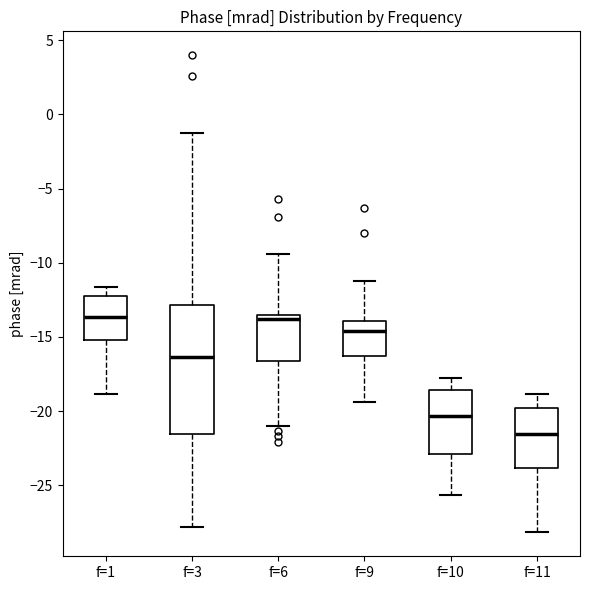

Reading left to right, transcribe this box plot: for each box, give where its median line is, the range the box spans, and where its two whiskers end, as read against the y-axis. The values are not printed on the chart, so give them approximately, as read against the axis.

f=1: median -13.5, box -15.0 to -12.0, whiskers -19.0 to -11.5
f=3: median -16.5, box -21.5 to -13.0, whiskers -28.0 to -1.5
f=6: median -14.0, box -16.5 to -13.5, whiskers -21.0 to -9.5
f=9: median -14.5, box -16.5 to -14.0, whiskers -19.5 to -11.0
f=10: median -20.5, box -23.0 to -18.5, whiskers -25.5 to -18.0
f=11: median -21.5, box -24.0 to -20.0, whiskers -28.0 to -19.0